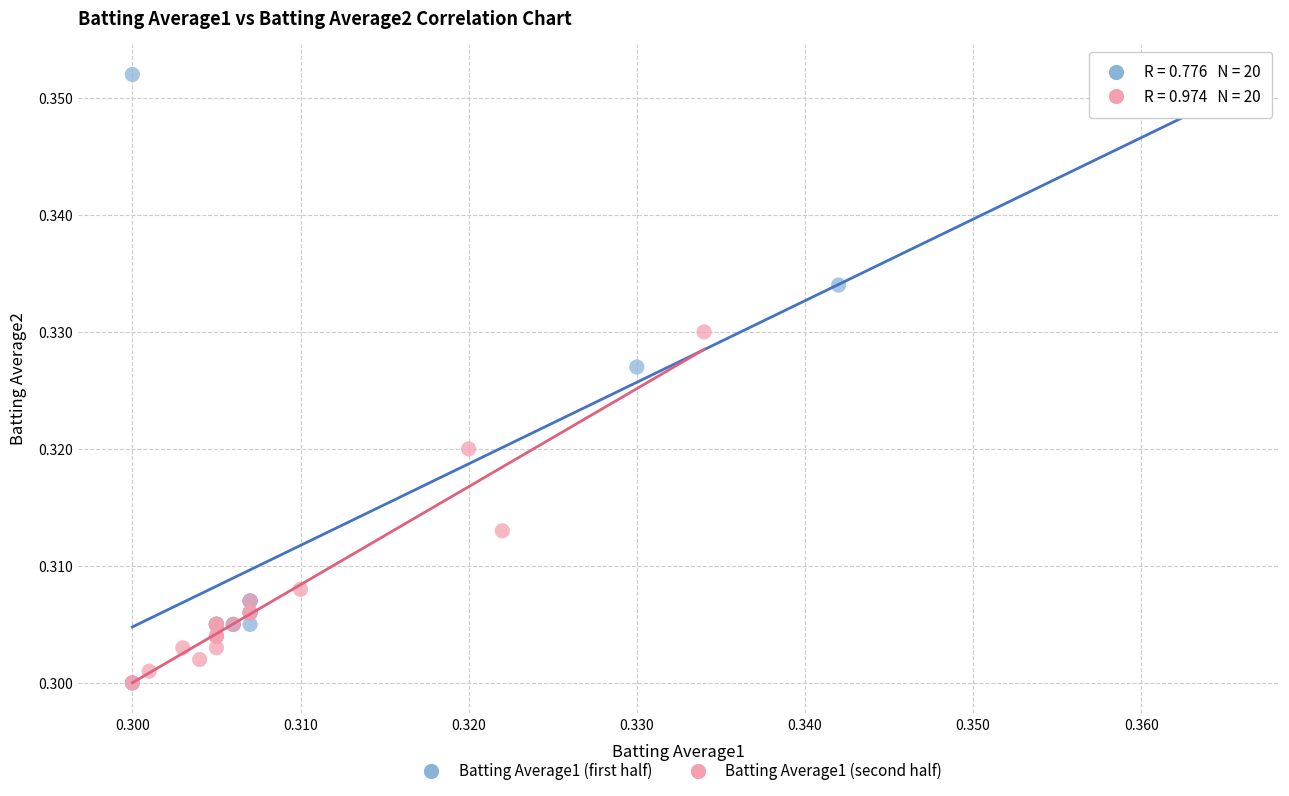

Which series has the widest spread of Y values?

Batting Average1 (first half)